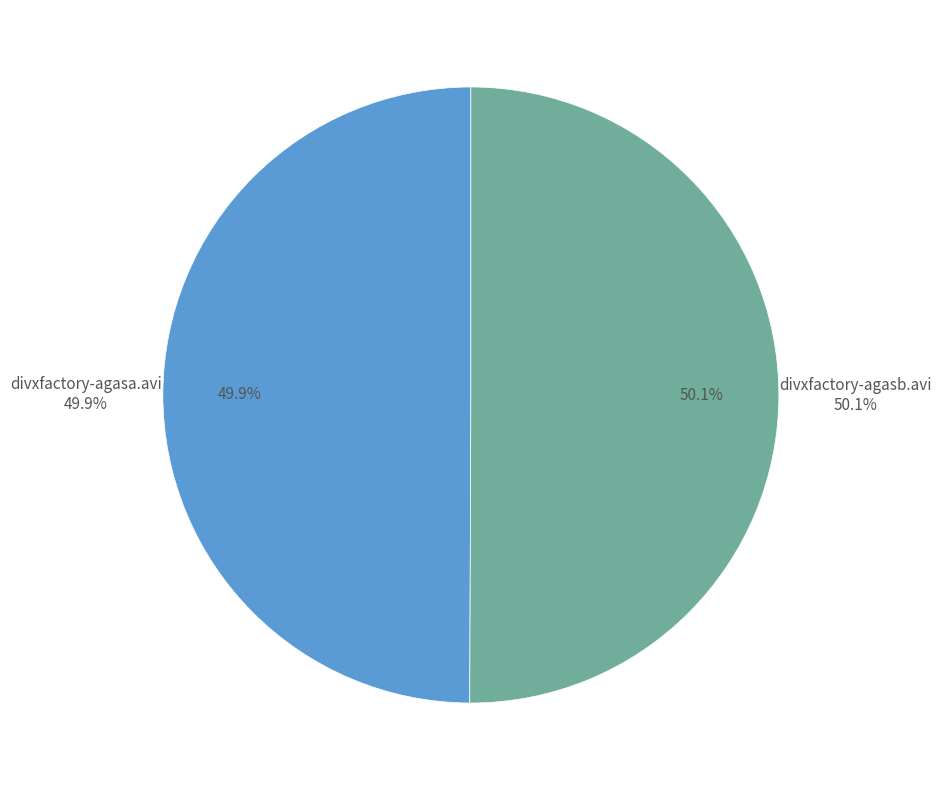

The divxfactory-agasa.avi slice represents 39% of the pie. True or false?

False